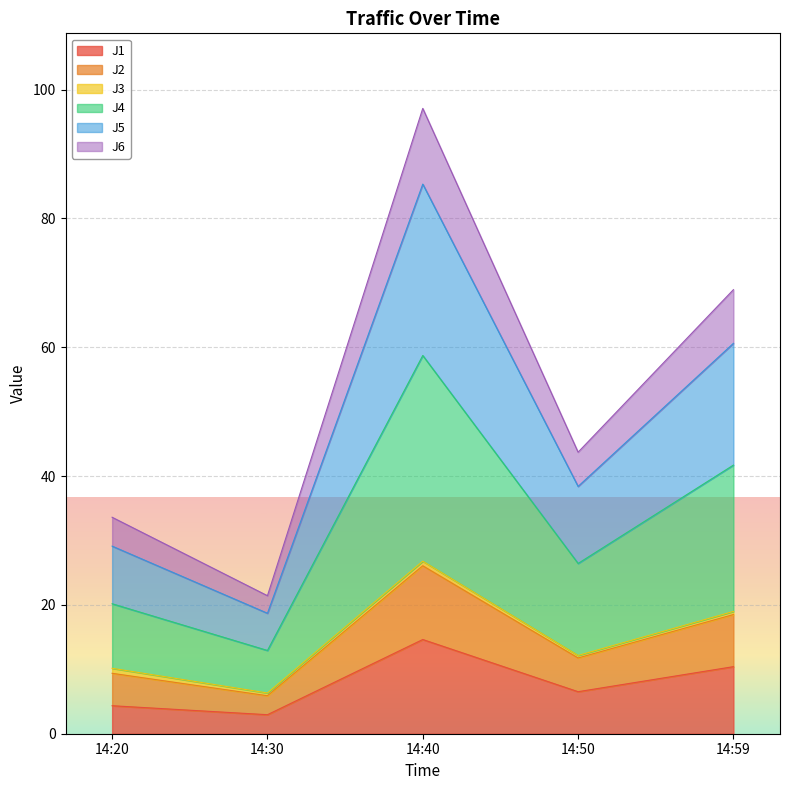

Where is the first local maximum for J5?

14:40